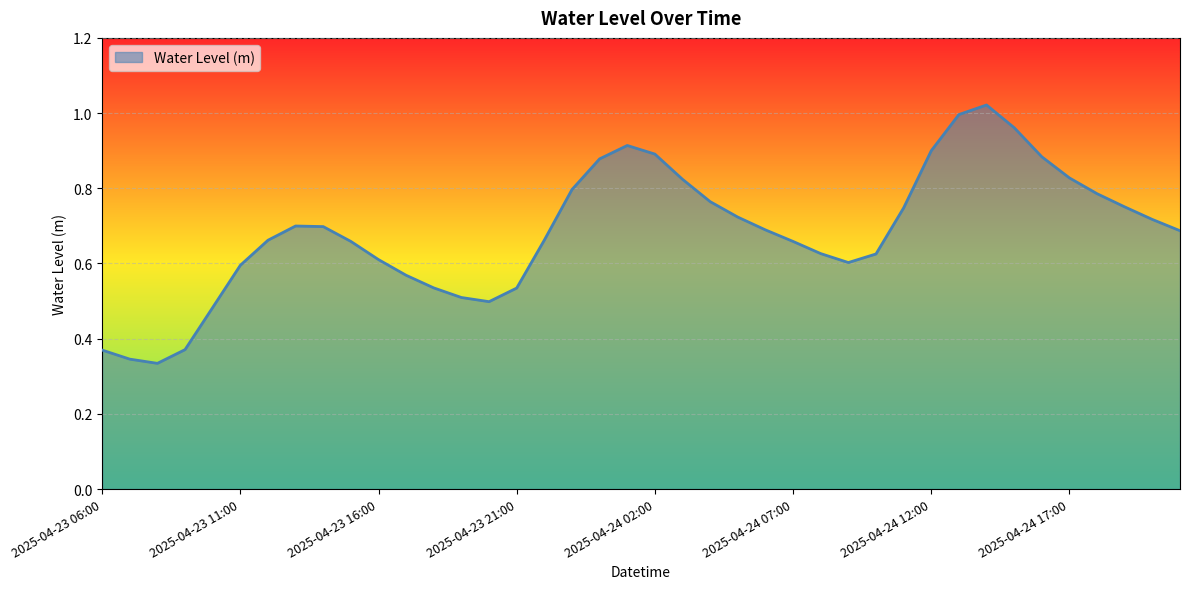

How many lines are shown in the chart?

1